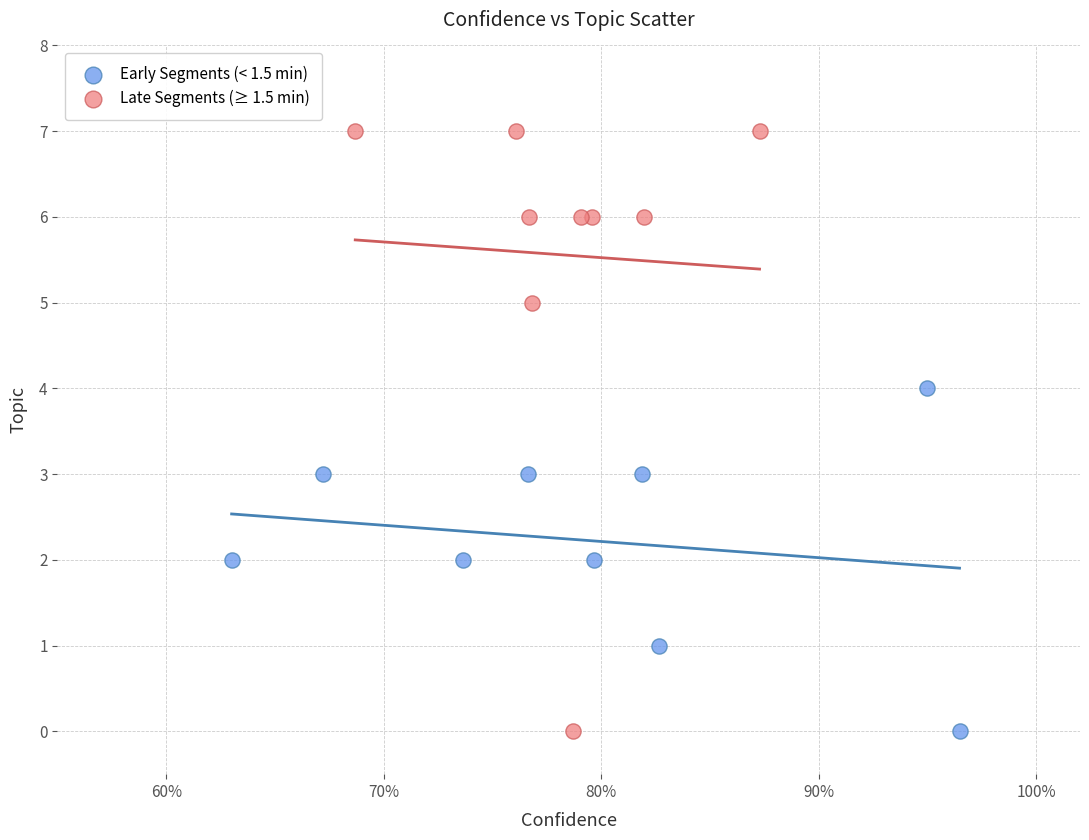

What are all the series names shown in the legend?

Early Segments (< 1.5 min), Late Segments (≥ 1.5 min)